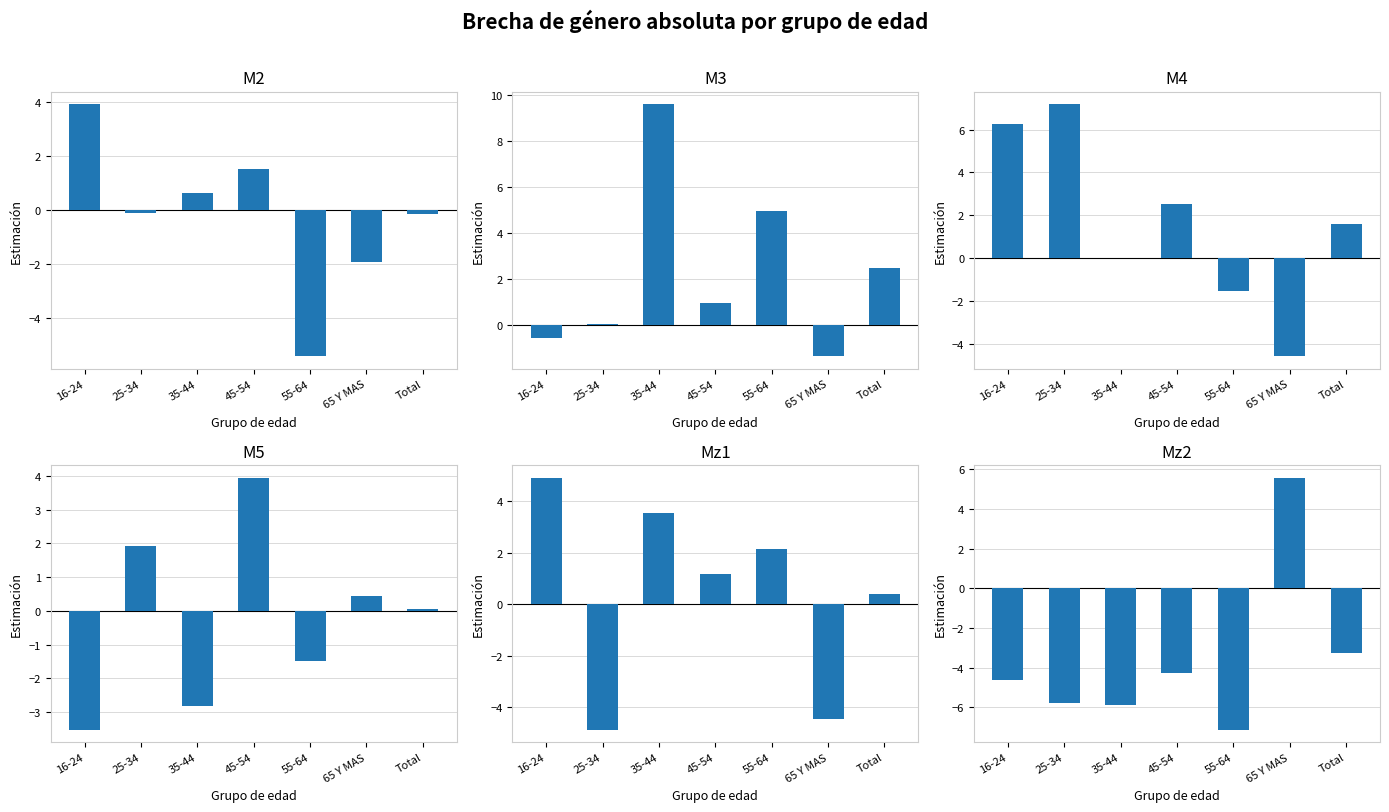

Reading left to right, transcribe all the data shown in this chart.

M2: 3.9	-0.1	0.6	1.5	-5.4	-1.9	-0.2
M3: -0.6	0.0	9.6	1.0	5.0	-1.4	2.5
M4: 6.3	7.2	0.0	2.5	-1.6	-4.6	1.6
M5: -3.5	1.9	-2.8	3.9	-1.5	0.5	0.0
Mz1: 4.9	-4.9	3.6	1.2	2.1	-4.5	0.4
Mz2: -4.6	-5.8	-5.9	-4.3	-7.1	5.6	-3.3